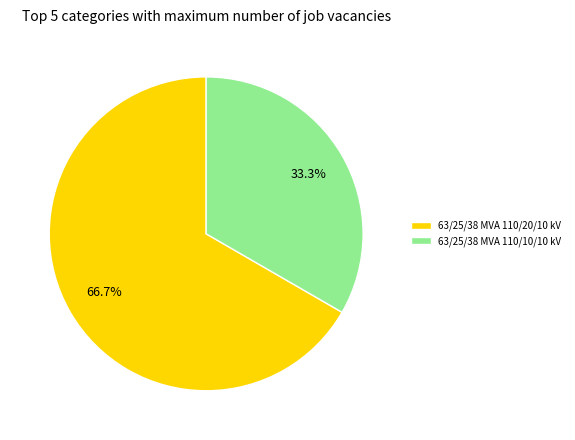

Count the number of slices in the pie.

2